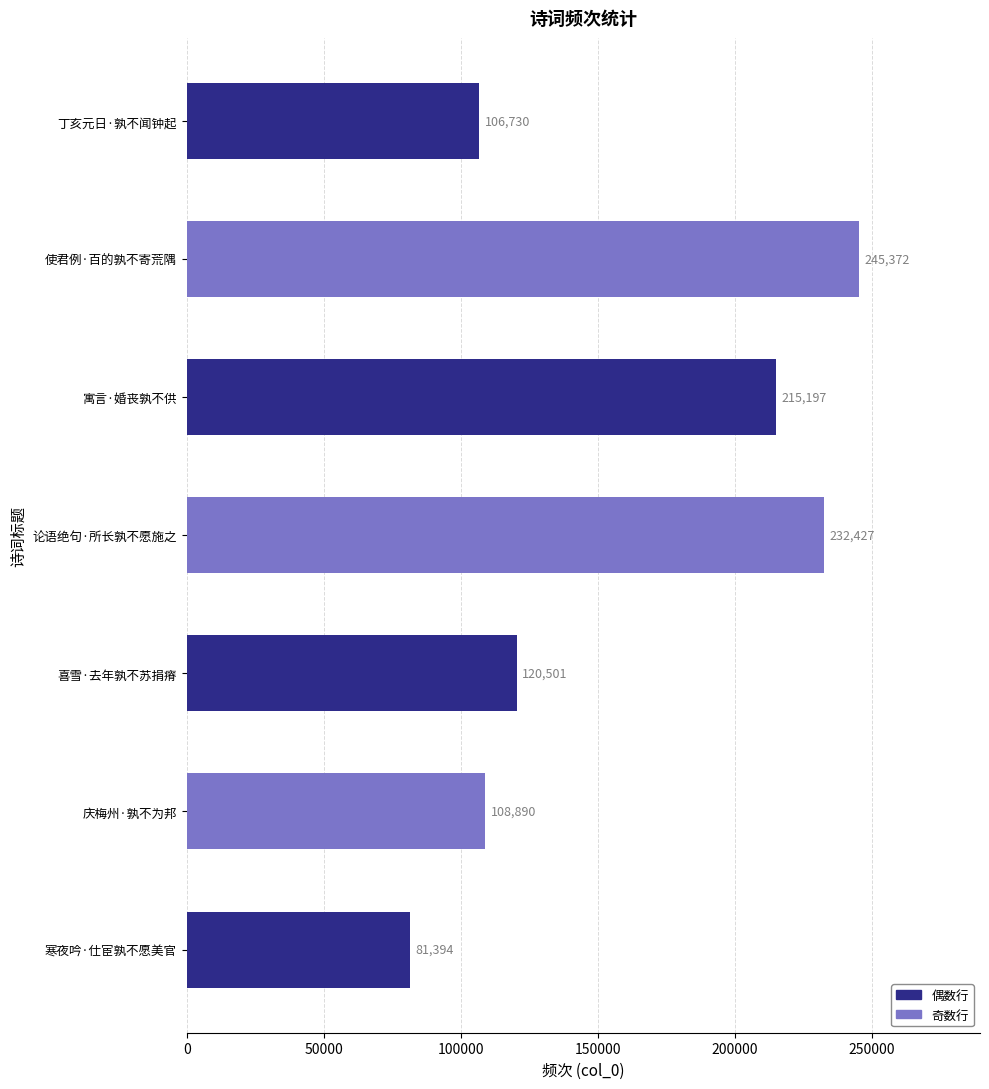

The value at 寓言·婚丧孰不供 is 122751. True or false?

False